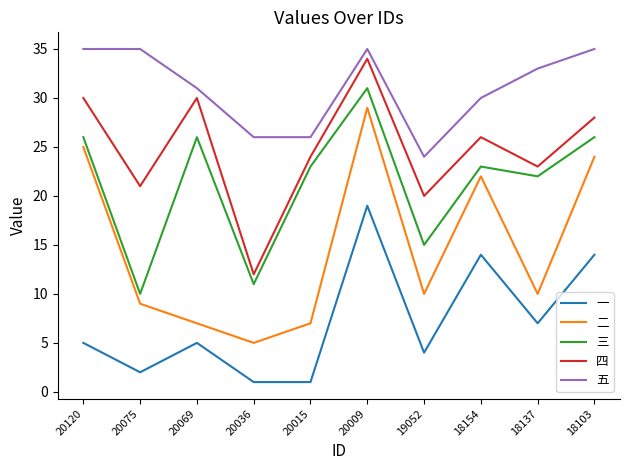

What is the sum of all 二 values?

148